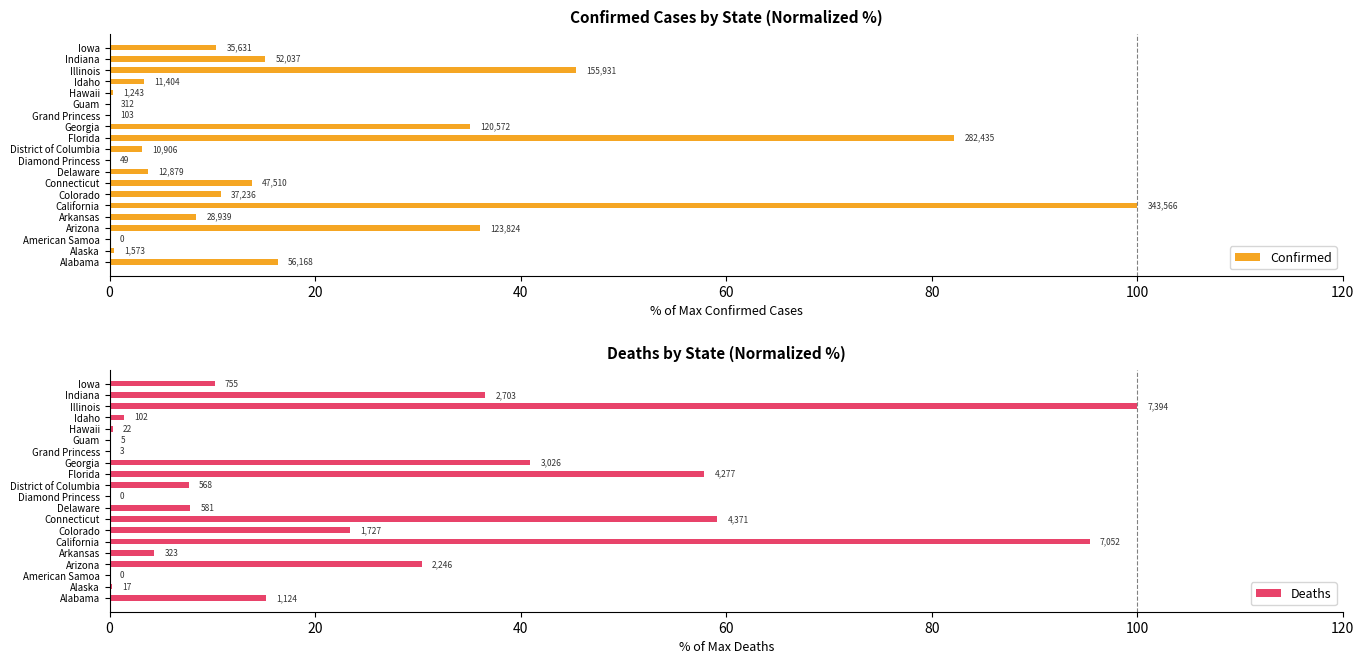

What is the value of the Deaths bar at the 12th from the left?

57.8